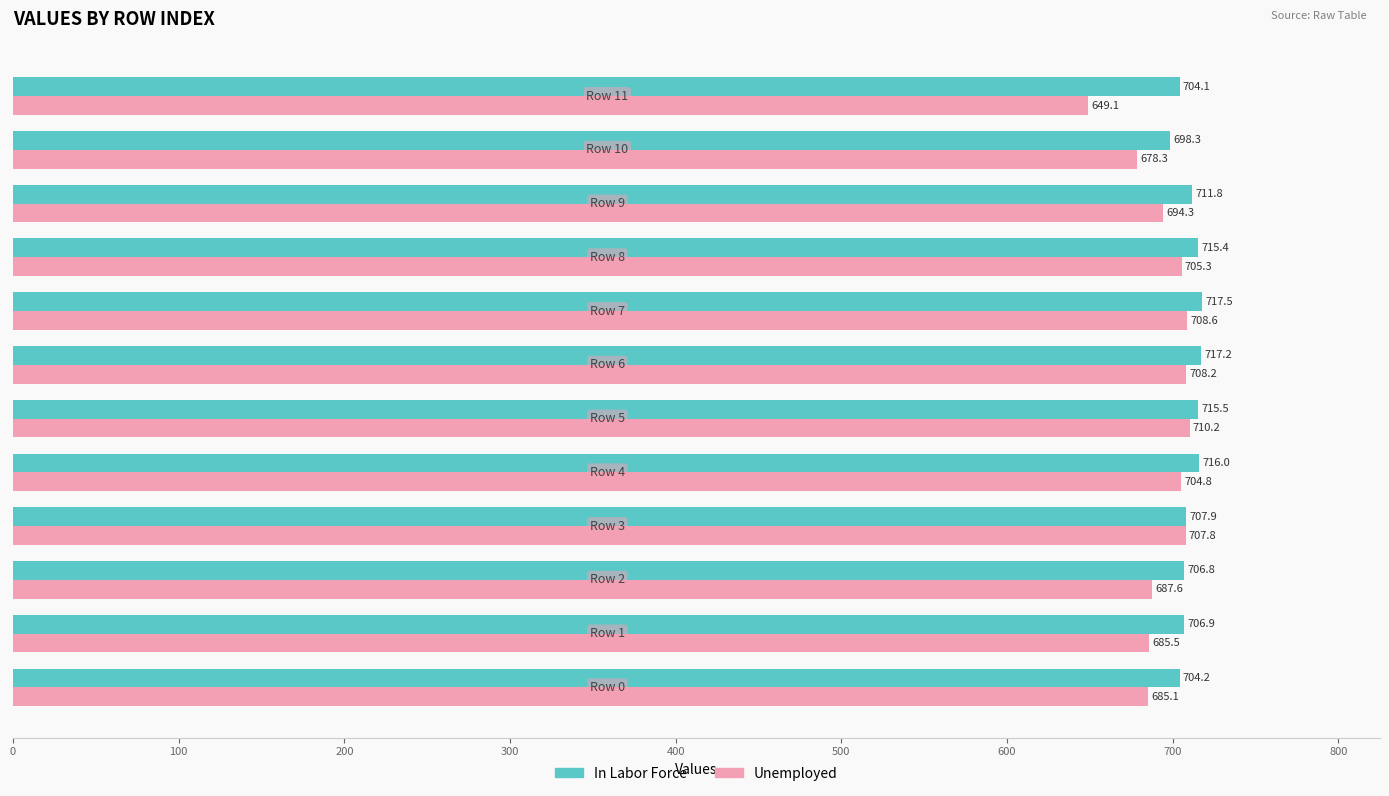

Which series has the widest spread of values?

Unemployed